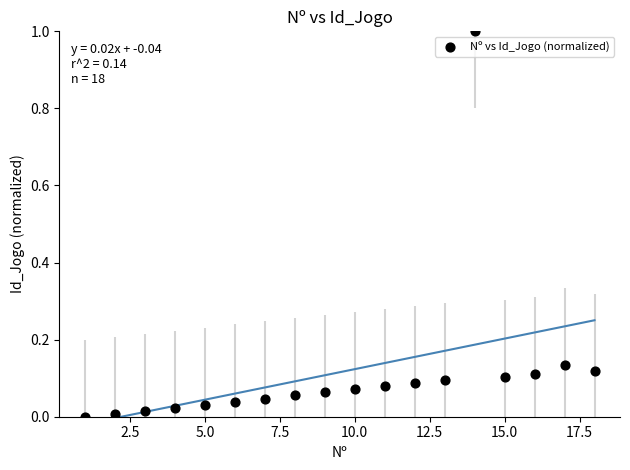

What is the range of Y values (max minus min)?

1.0